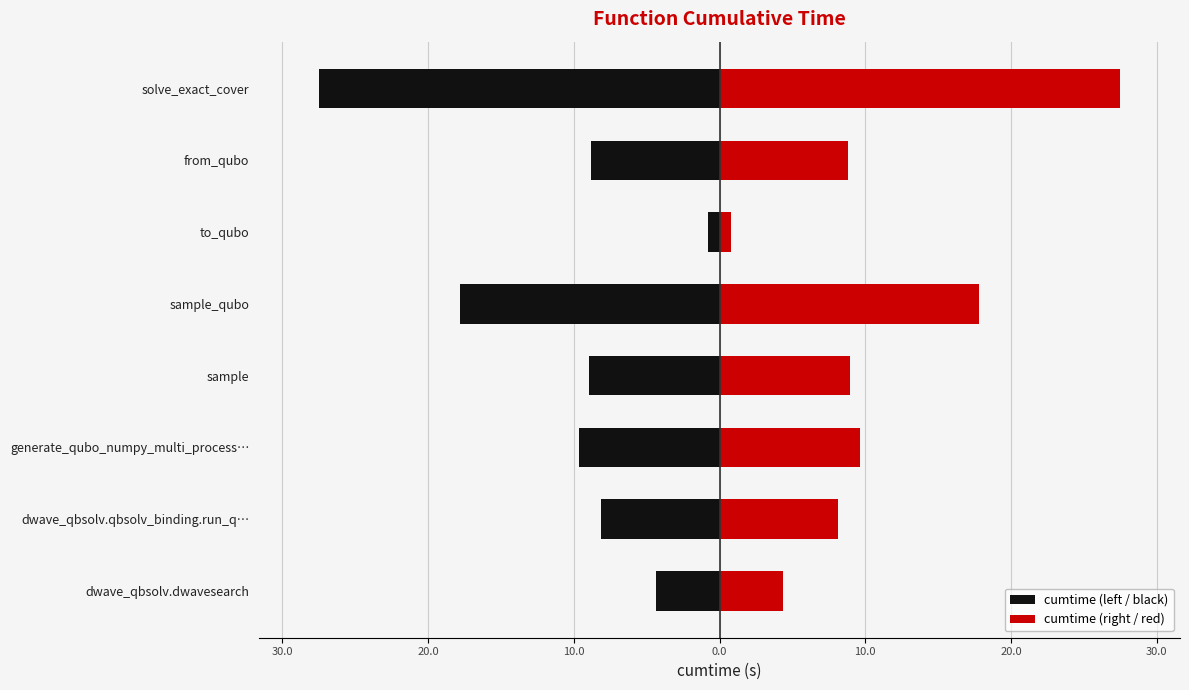

Reading left to right, list all the values displayed in this chart.

cumtime (left / black): -4.3	-8.1	-9.7	-8.9	-17.8	-0.8	-8.8	-27.5
cumtime (right / red): 4.3	8.1	9.7	8.9	17.8	0.8	8.8	27.5